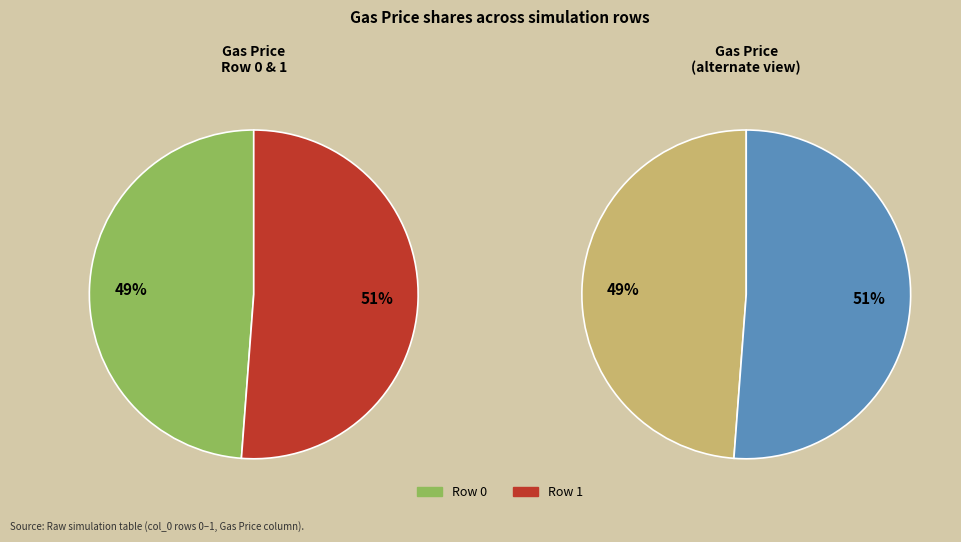

Which slice is the smallest?

Row 0